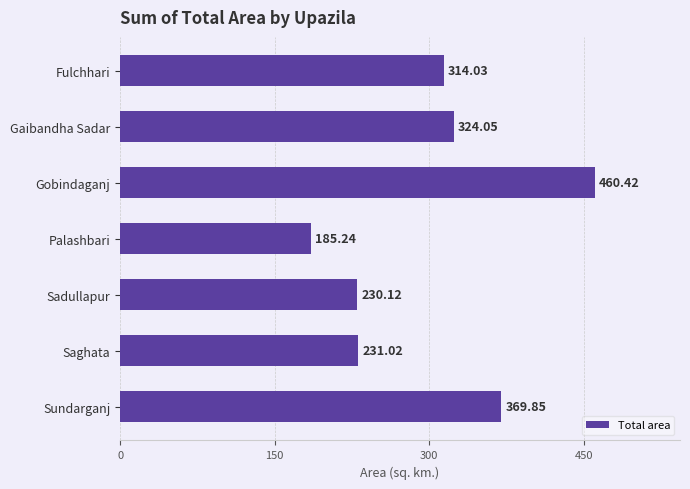

How many bars are there in total?

7